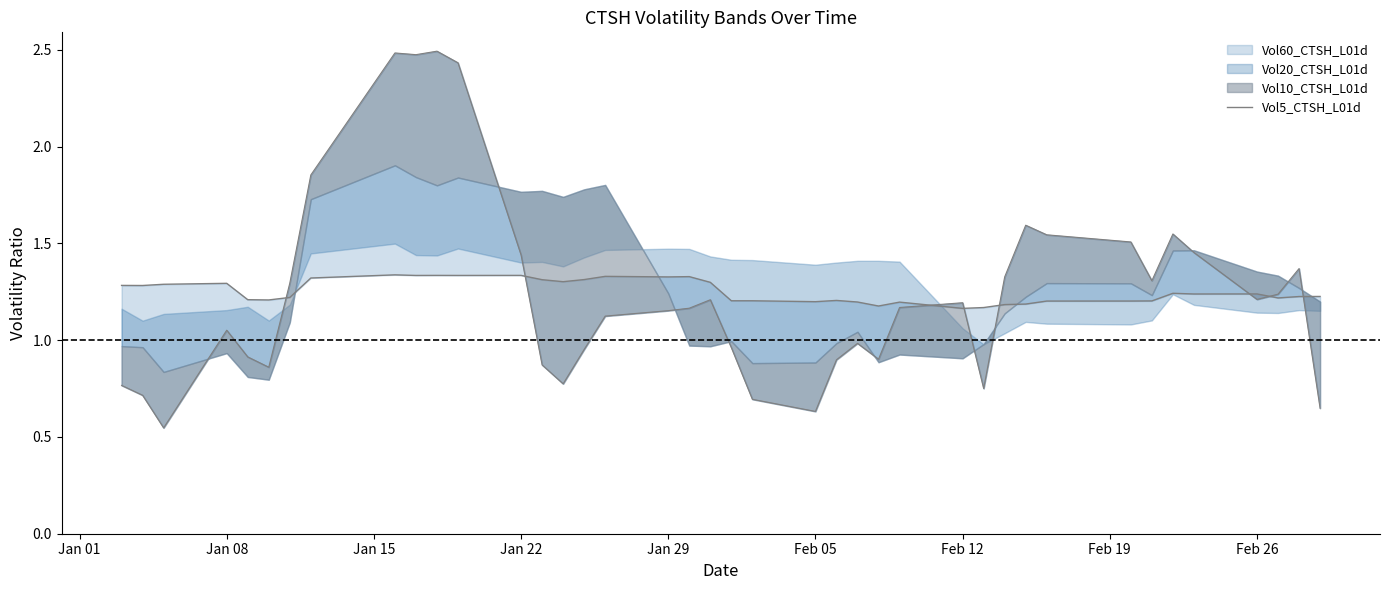

How many intersections are there between Vol5 lower and Vol5_CTSH_L01d?

8